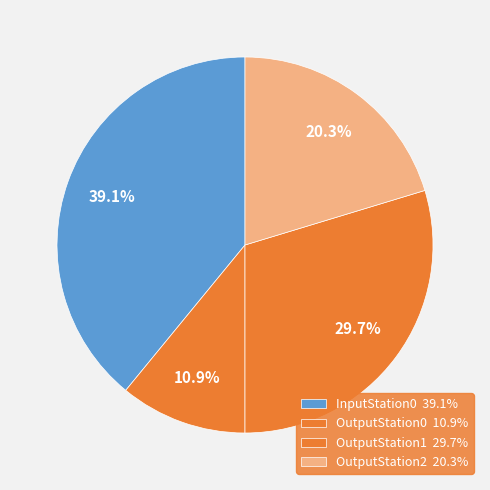

Rank the categories by value from highest to lowest.

InputStation0, OutputStation1, OutputStation2, OutputStation0